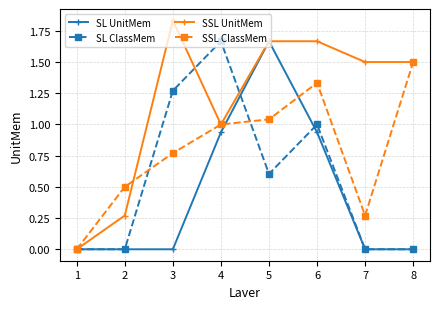

The SL ClassMem series shows 0.9 at 7. True or false?

False